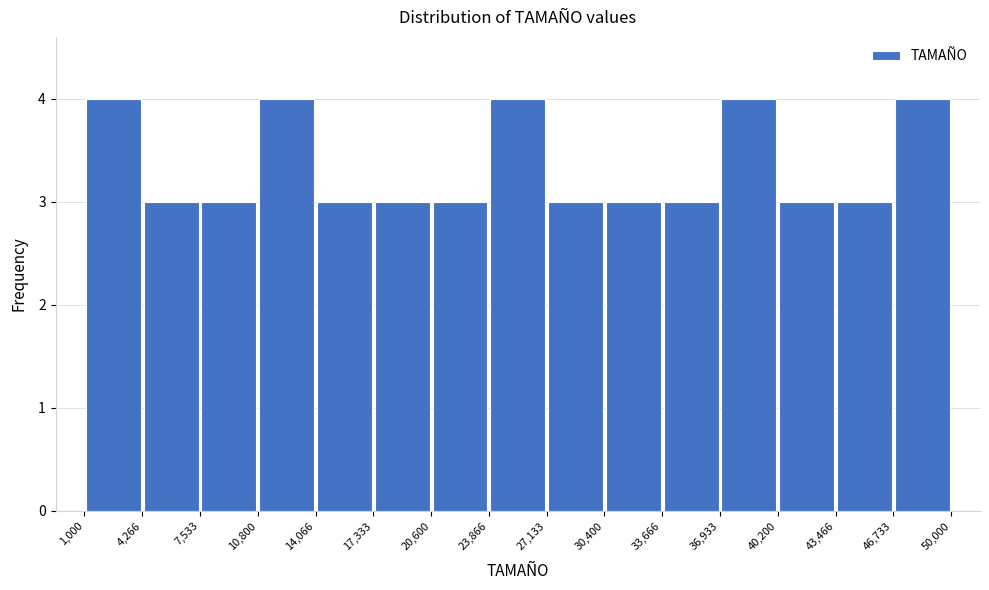

Reading left to right, transcribe this chart: for each bar, give the range it covers on the x-axis and its height. The values are not printed on the chart, so give them approximately, as read against the axis.

1,000 to 4,266: 4
4,266 to 7,533: 3
7,533 to 10,800: 3
10,800 to 14,066: 4
14,066 to 17,333: 3
17,333 to 20,600: 3
20,600 to 23,866: 3
23,866 to 27,133: 4
27,133 to 30,400: 3
30,400 to 33,666: 3
33,666 to 36,933: 3
36,933 to 40,200: 4
40,200 to 43,466: 3
43,466 to 46,733: 3
46,733 to 50,000: 4